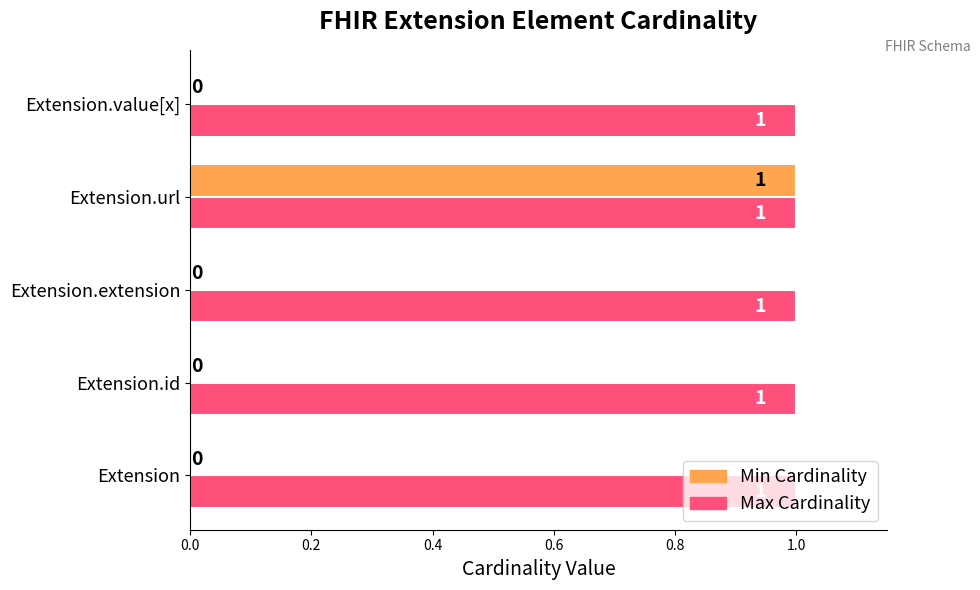

Which series changed the most between Extension.url and Extension.value[x]?

Min Cardinality